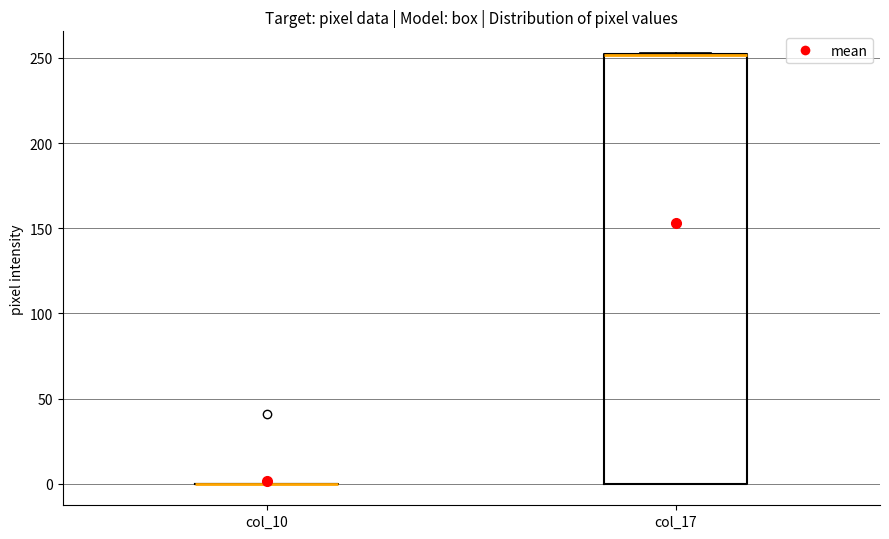

Reading left to right, read every box against the y-axis: the position of its median line, the range the box covers, and the ends of its whiskers. The values are not printed on the chart, so give them approximately, as read against the axis.

col_10: box collapsed to a line at 0, whiskers 0 to 0
col_17: median 250 (drawn on the box's upper edge), box 0 to 250, whiskers 0 to 255